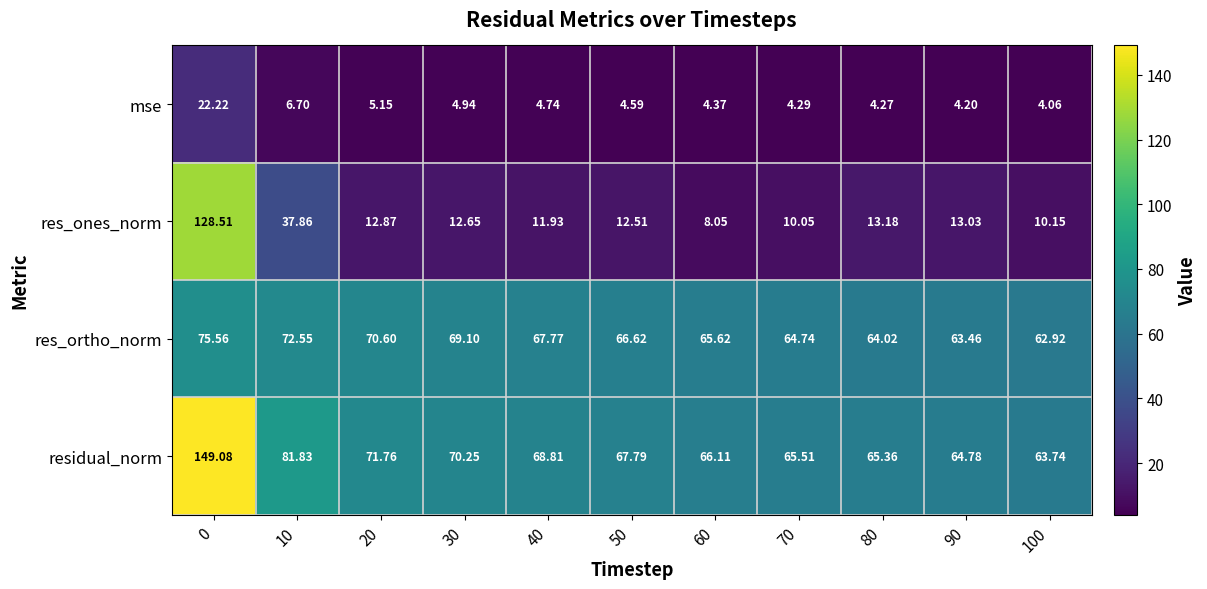

Is the value of mse at 60 greater than the value of res_ortho_norm at 60?

No